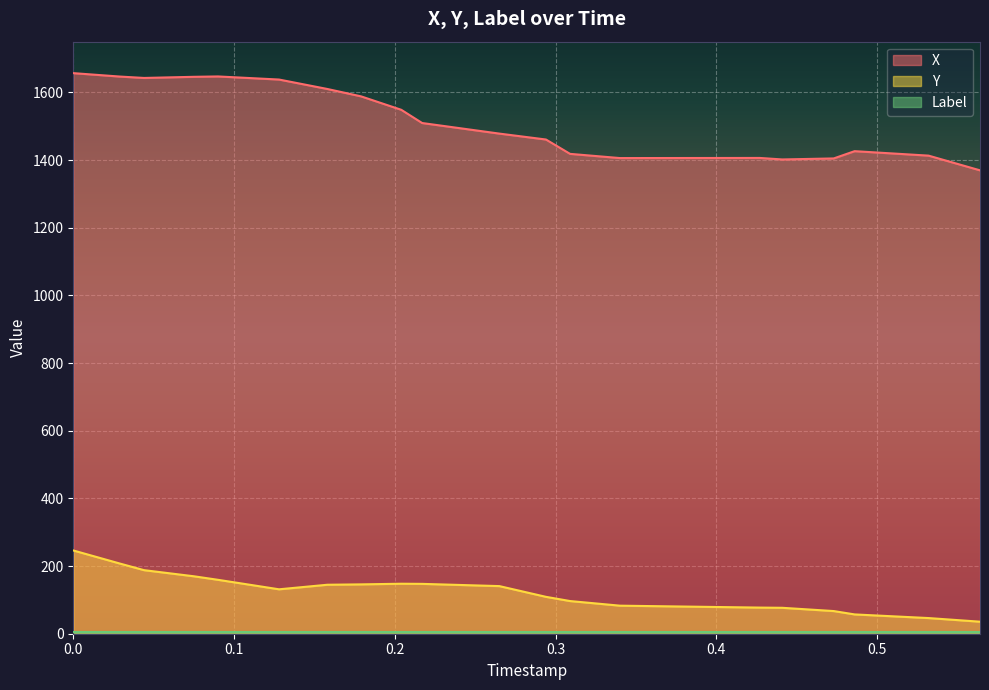

What is the maximum value shown in the chart?

1657.0